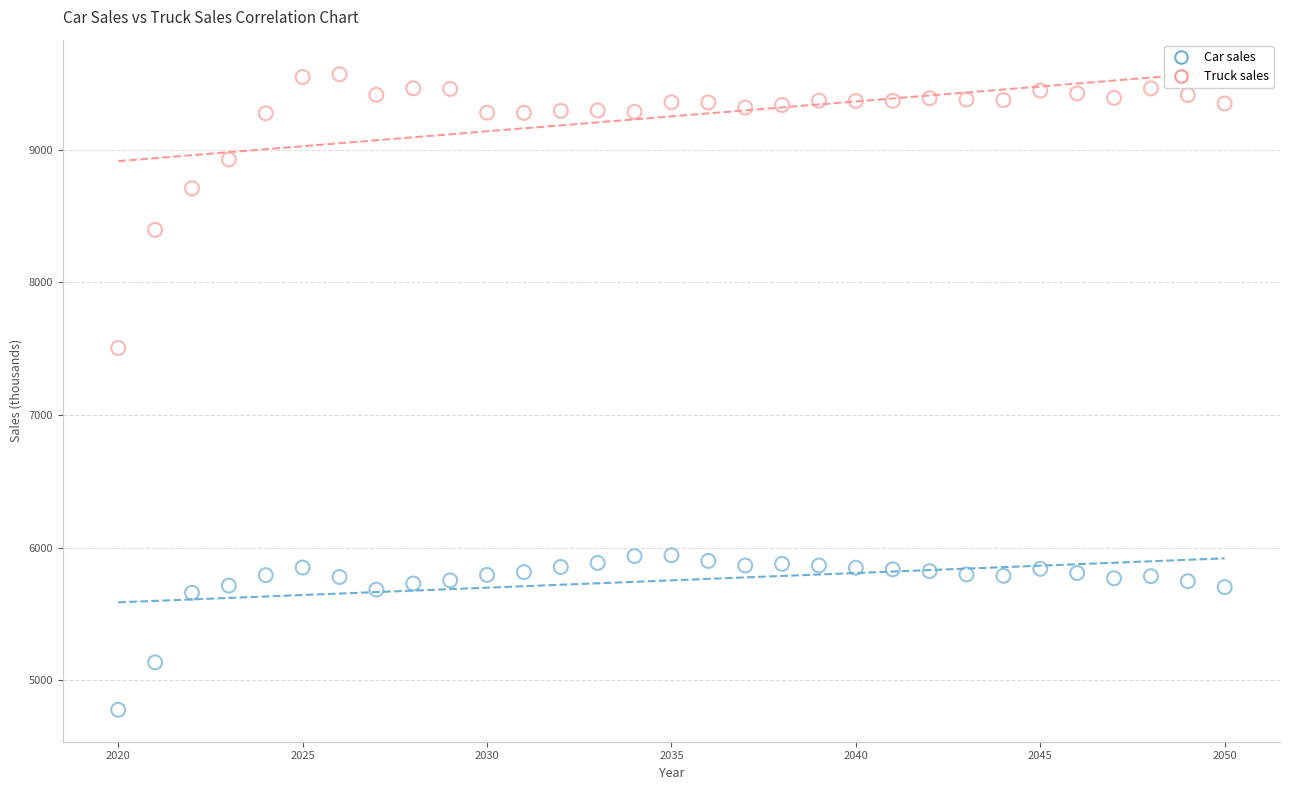

Across all data points, what is the range of Y values (max minus min)?

4789.8